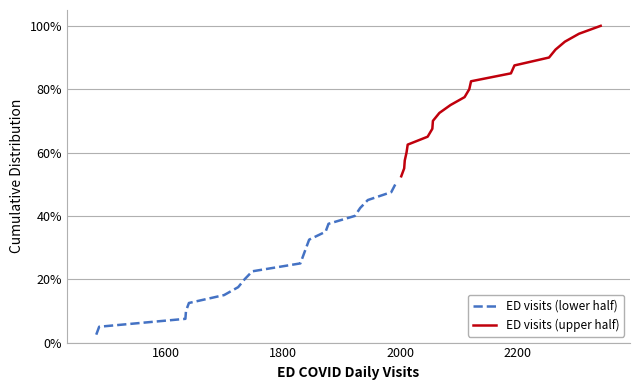

Reading right to left, list all the values displayed in this chart.

ED visits (lower half): 0.5	0.5	0.5	0.4	0.4	0.4	0.3	0.3	0.3	0.3	0.2	0.2	0.2	0.2	0.1	0.1	0.1	0.1	0.1	0.0
ED visits (upper half): 1.0	1.0	0.9	0.9	0.9	0.9	0.8	0.8	0.8	0.8	0.8	0.7	0.7	0.7	0.7	0.6	0.6	0.6	0.6	0.5